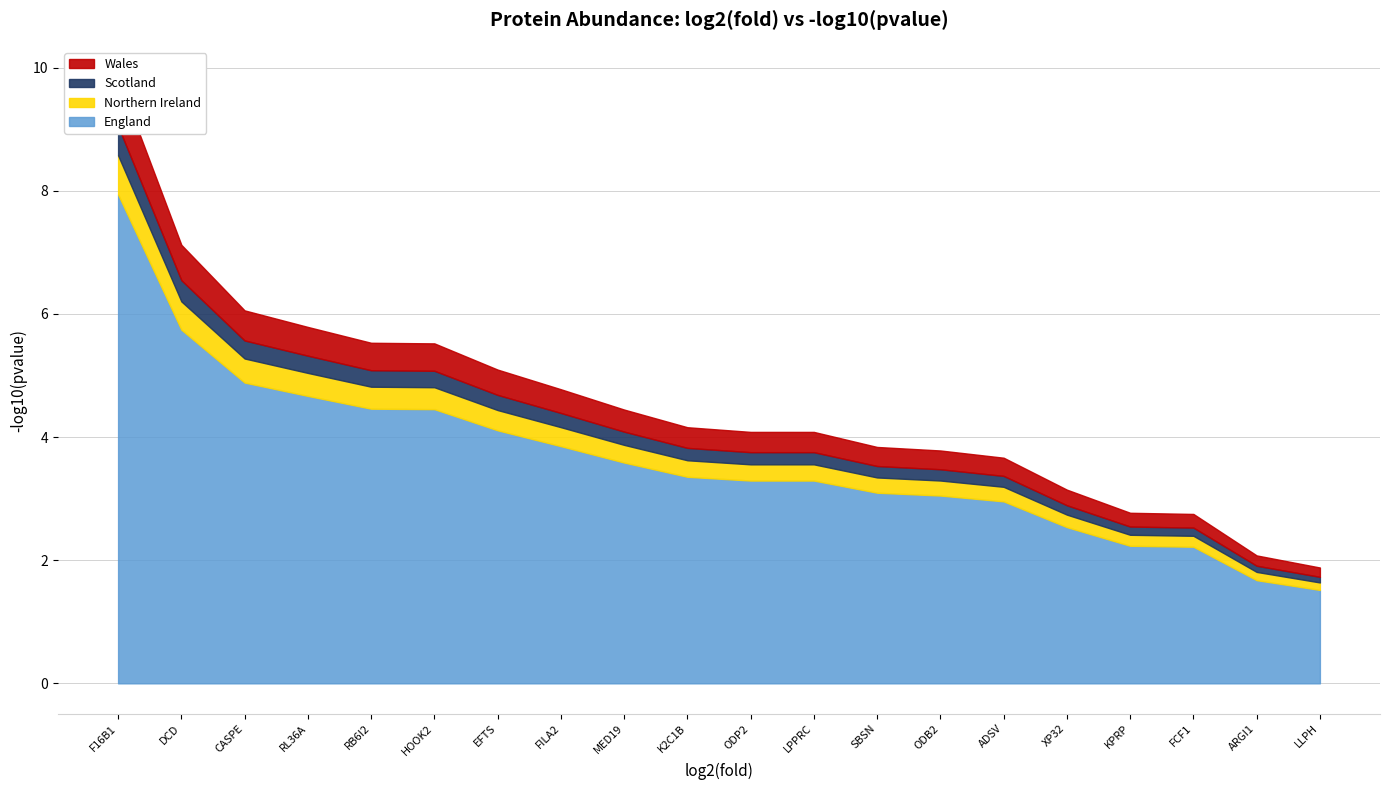

True or false: the data shows 5.7 at DCD.

True